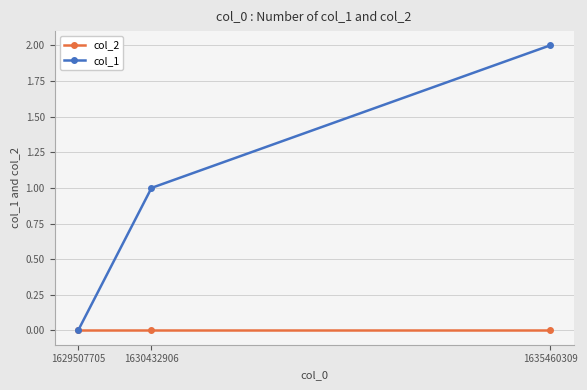

How many lines are shown in the chart?

2